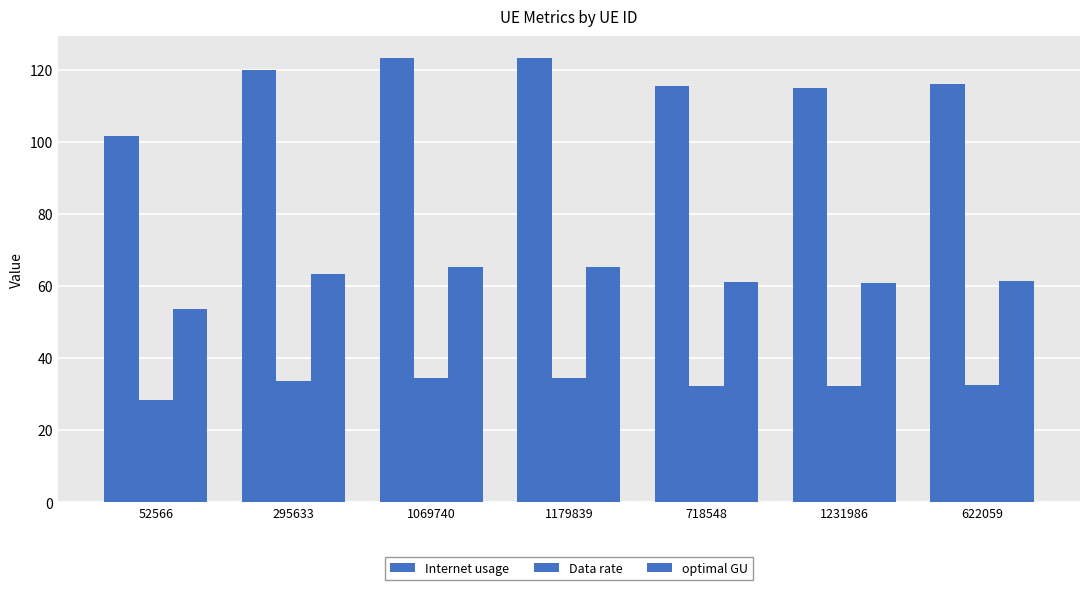

How many data points does each series have?

7